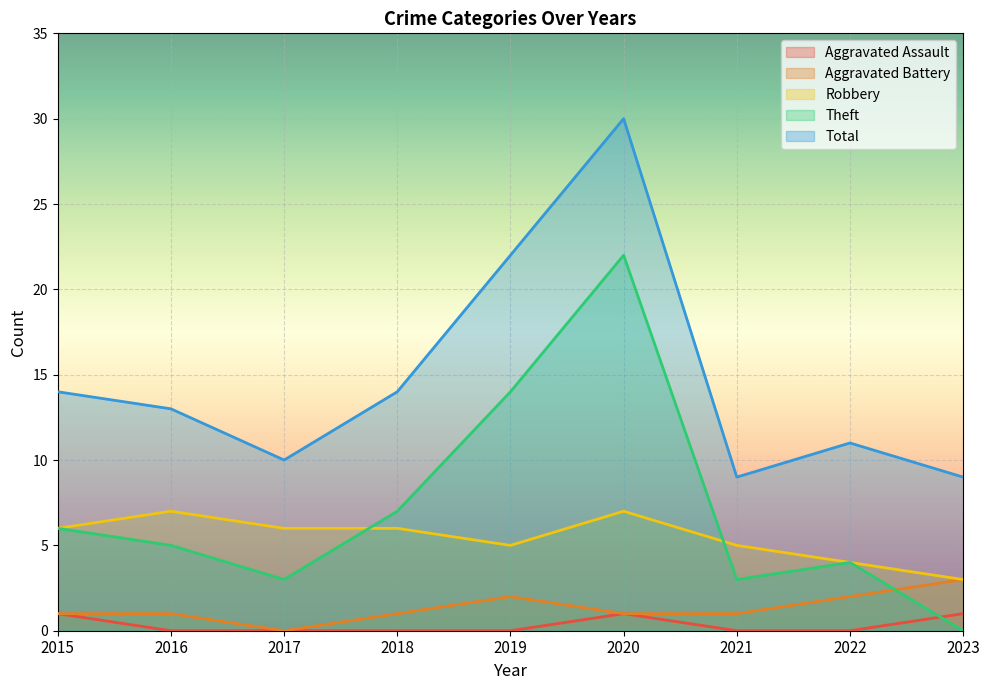

Is it true that Total equals 9 at 2020?

False